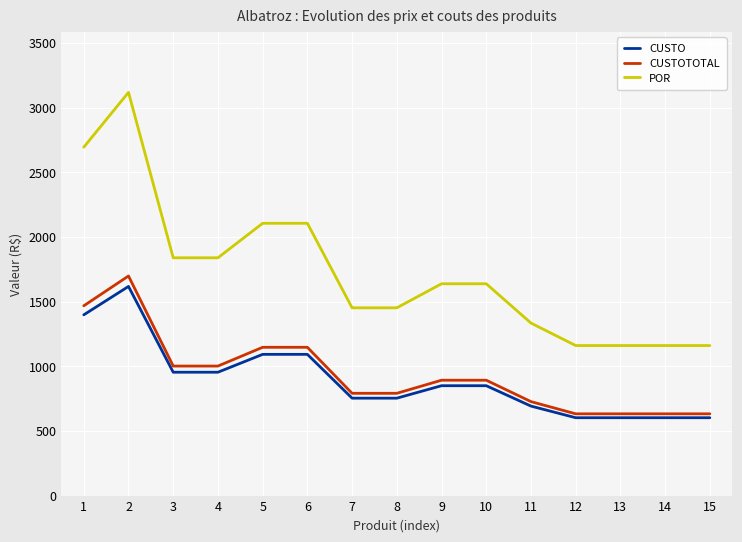

What is the average value of the POR series?

1724.8